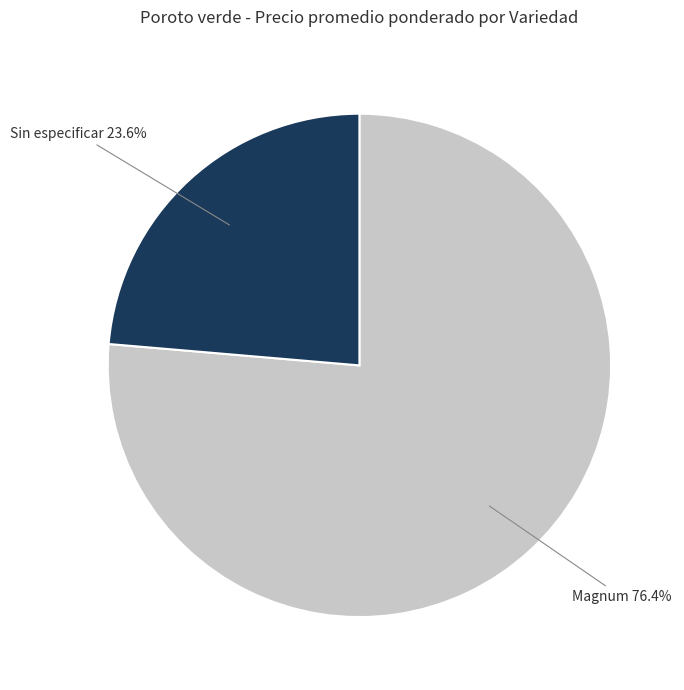

Is there a majority slice in this chart?

Yes